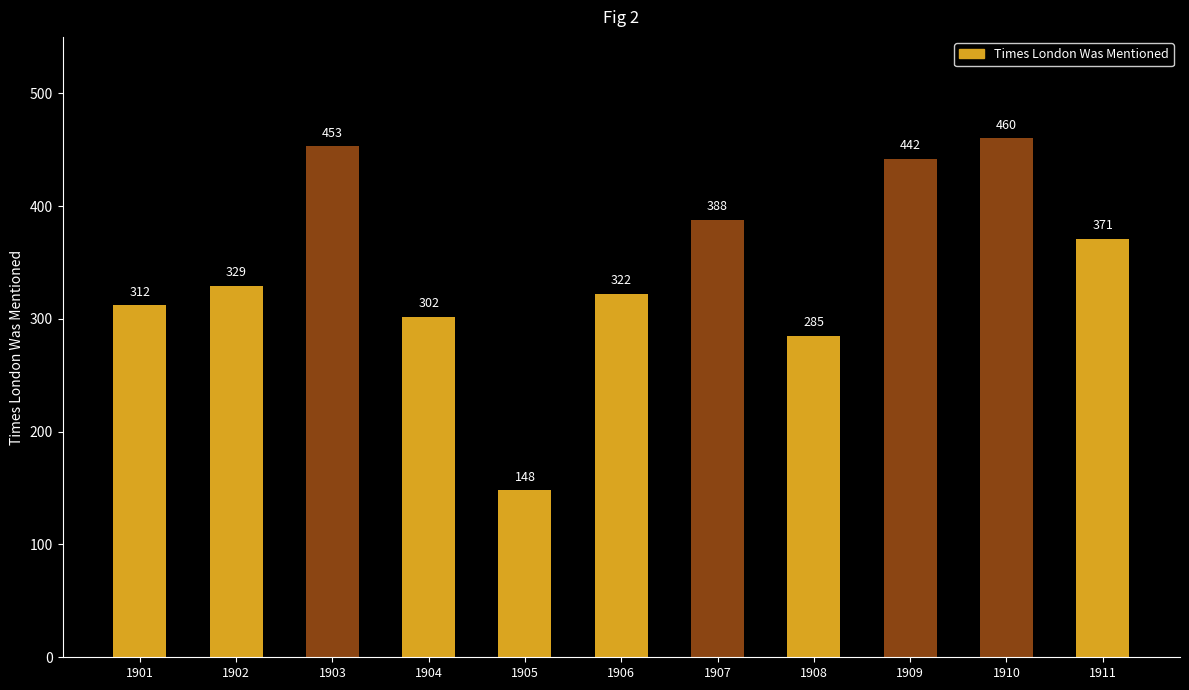

Reading left to right, extract all data points from this chart.

312	329	453	302	148	322	388	285	442	460	371